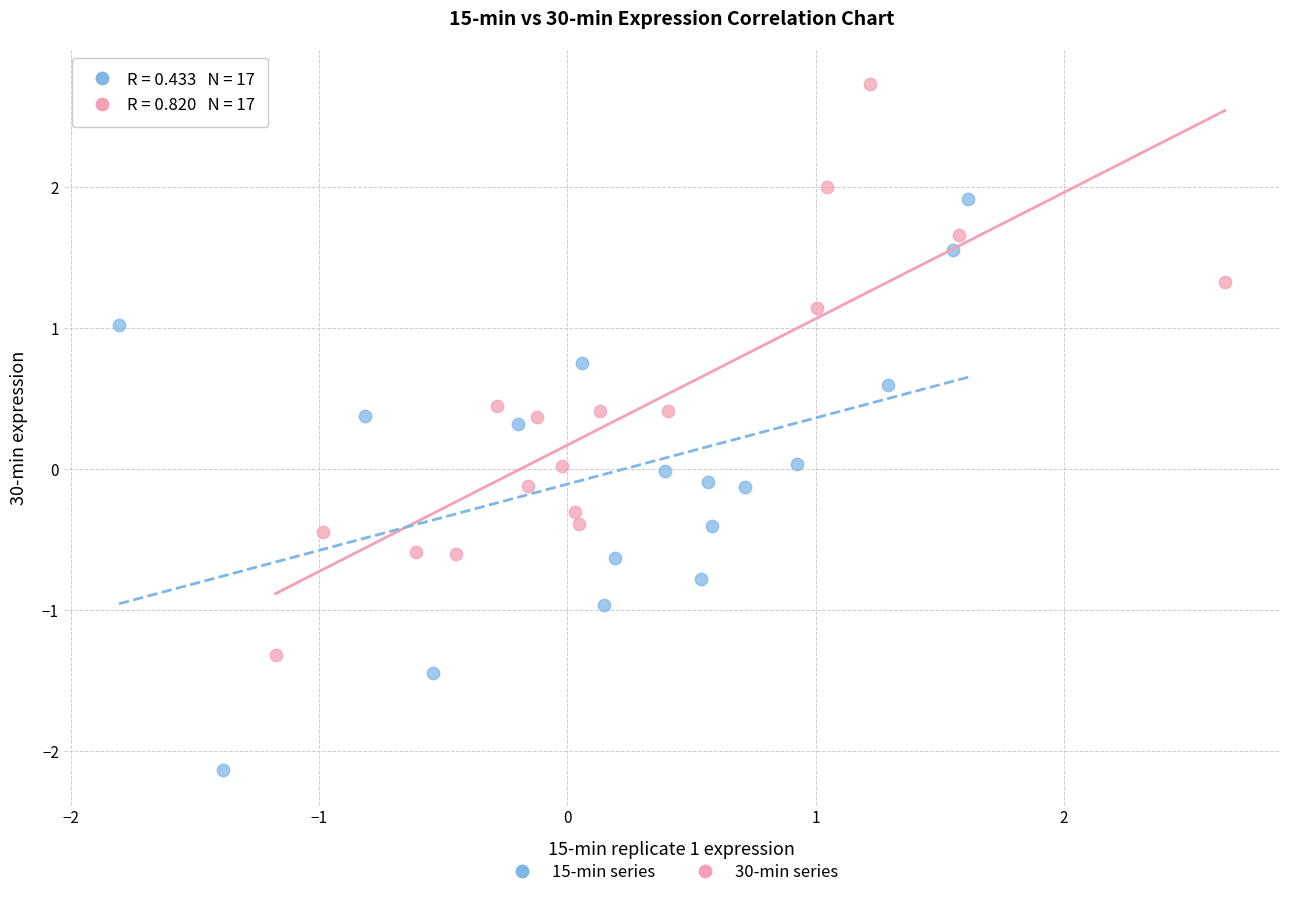

Which series reaches the minimum Y coordinate?

15-min series